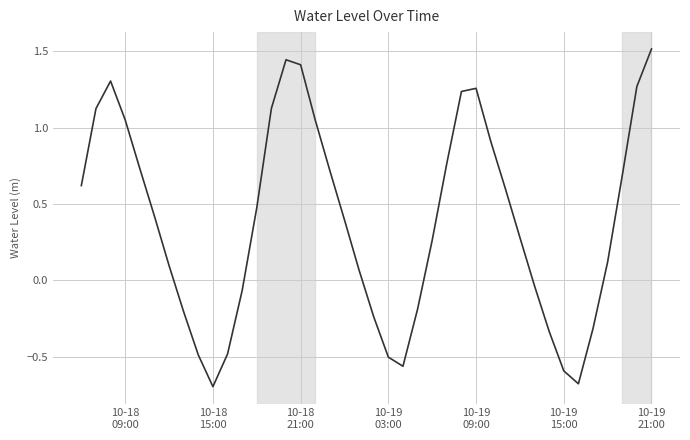

What is the smallest value displayed?

-0.7